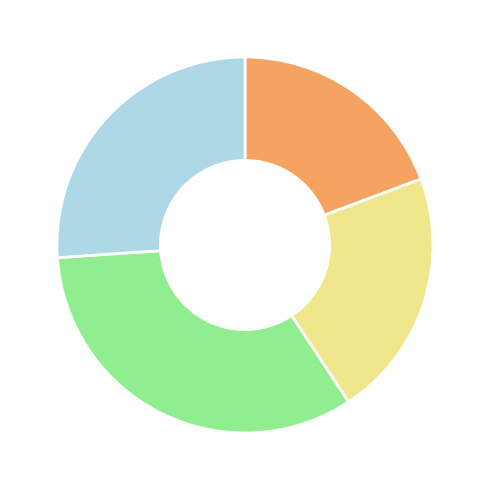

Does any single category account for the majority?

No